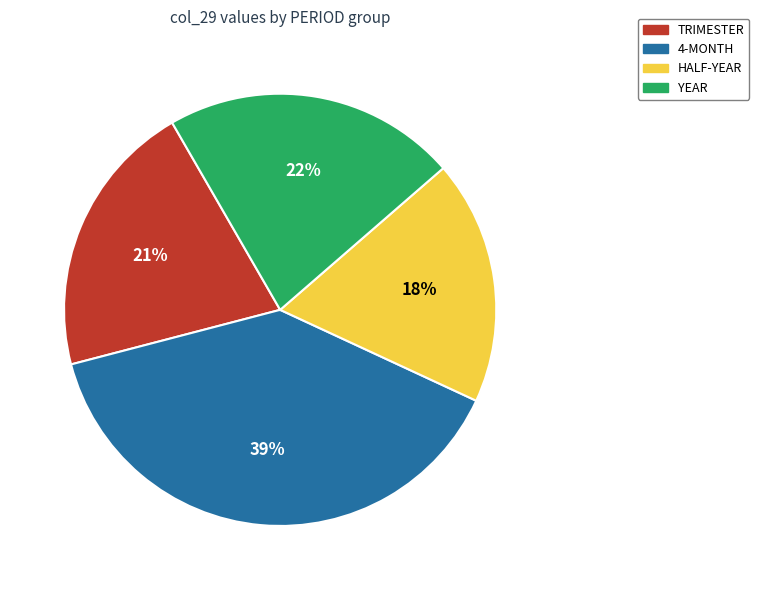

Is there any slice that represents more than half of the pie?

No